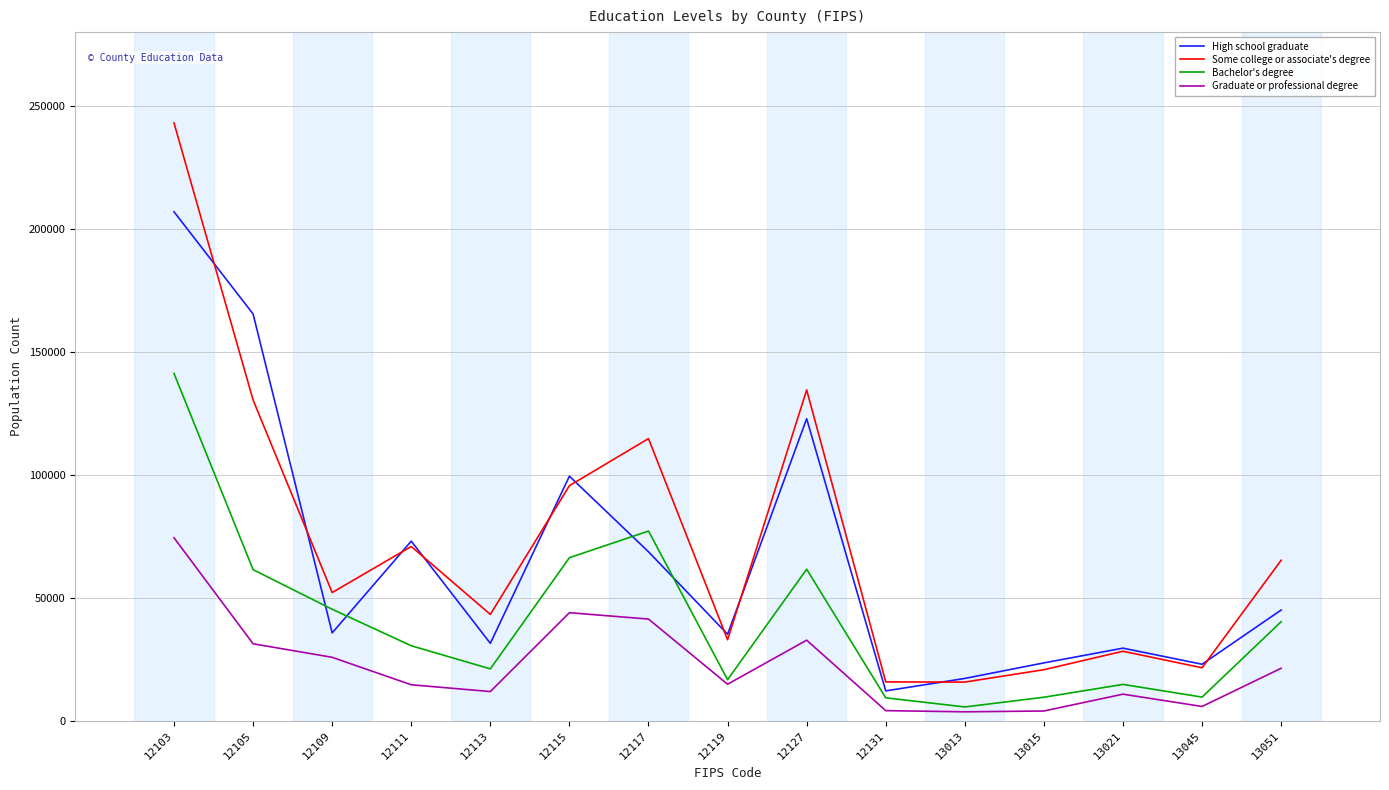

At which category does Graduate or professional degree reach its first local peak?

12115